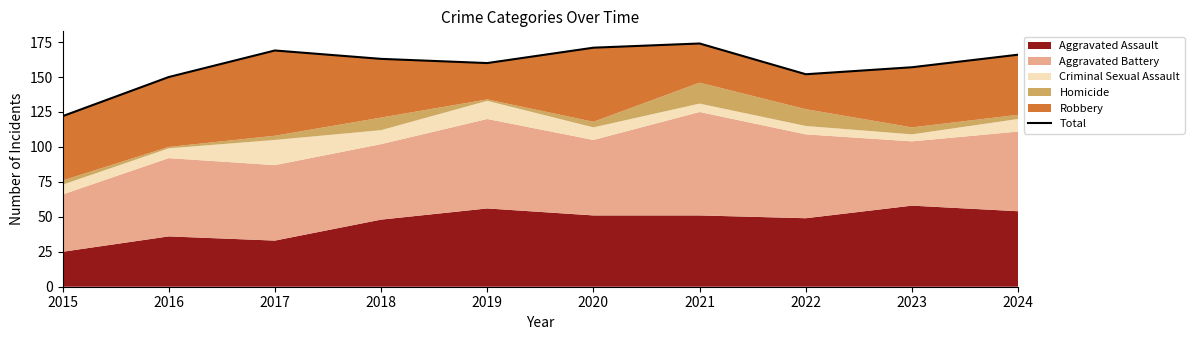

Where is the first local maximum?

2017